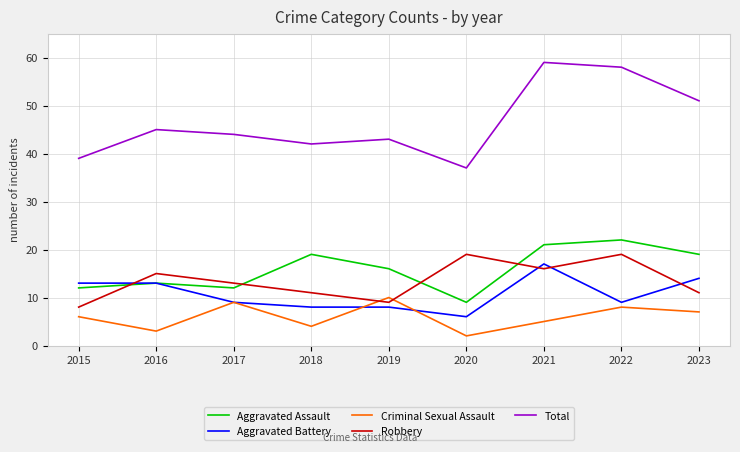

How many lines are shown in the chart?

5